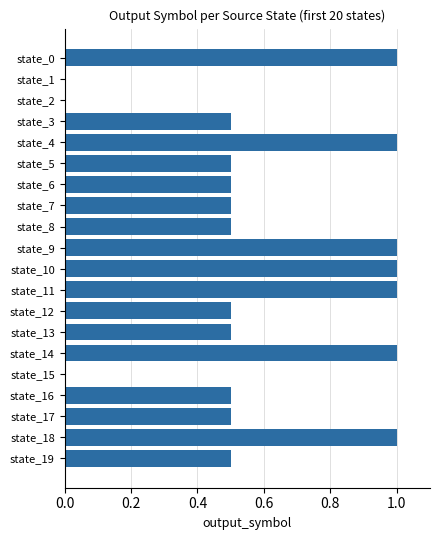

Reading top to bottom, extract all data points from this chart.

state_0=1.0	state_1=0.0	state_2=0.0	state_3=0.5	state_4=1.0	state_5=0.5	state_6=0.5	state_7=0.5	state_8=0.5	state_9=1.0	state_10=1.0	state_11=1.0	state_12=0.5	state_13=0.5	state_14=1.0	state_15=0.0	state_16=0.5	state_17=0.5	state_18=1.0	state_19=0.5